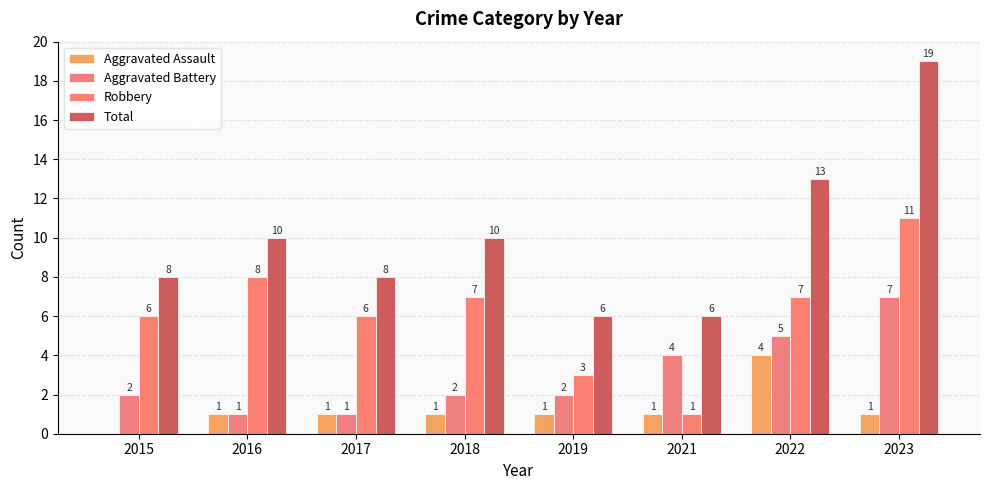

How many groups of bars are there?

8